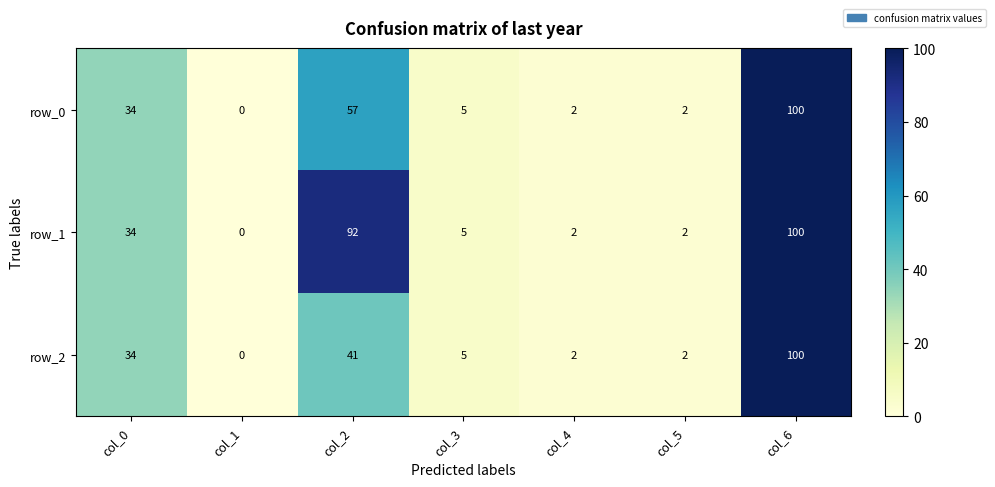

What is the difference between the maximum and minimum values in the row_2 series?

100